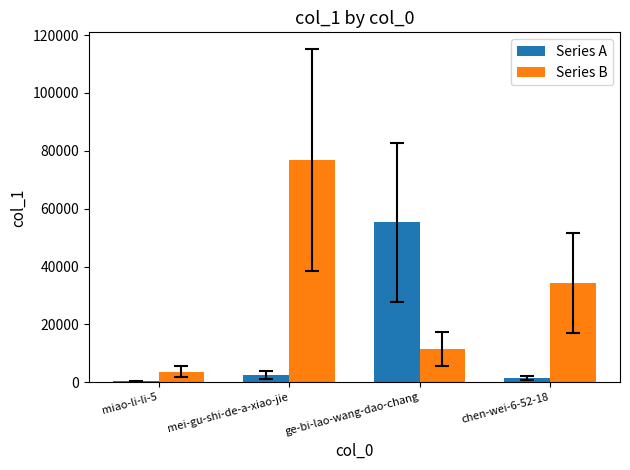

Reading left to right, what are all the values shown in this chart?

Series A: miao-li-li-5=355	mei-gu-shi-de-a-xiao-jie=2514	ge-bi-lao-wang-dao-chang=55222	chen-wei-6-52-18=1423
Series B: miao-li-li-5=3718	mei-gu-shi-de-a-xiao-jie=76782	ge-bi-lao-wang-dao-chang=11602	chen-wei-6-52-18=34328